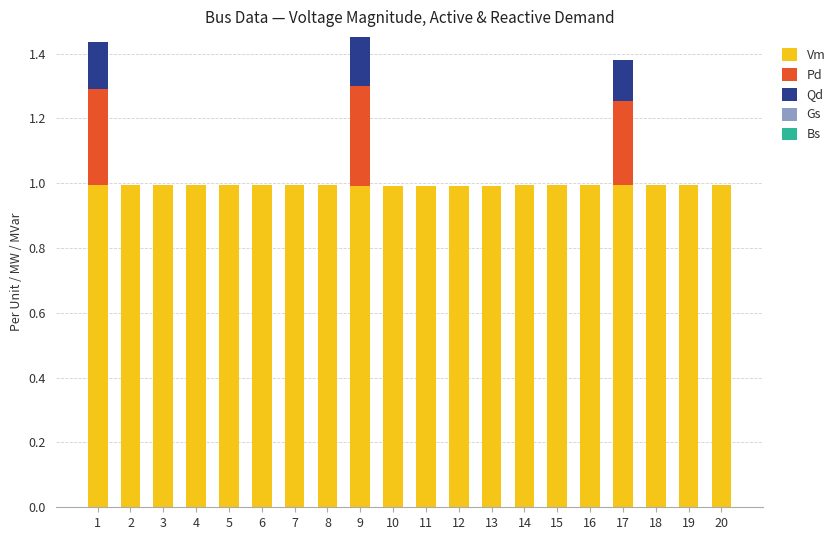

Are the bars horizontal?

No